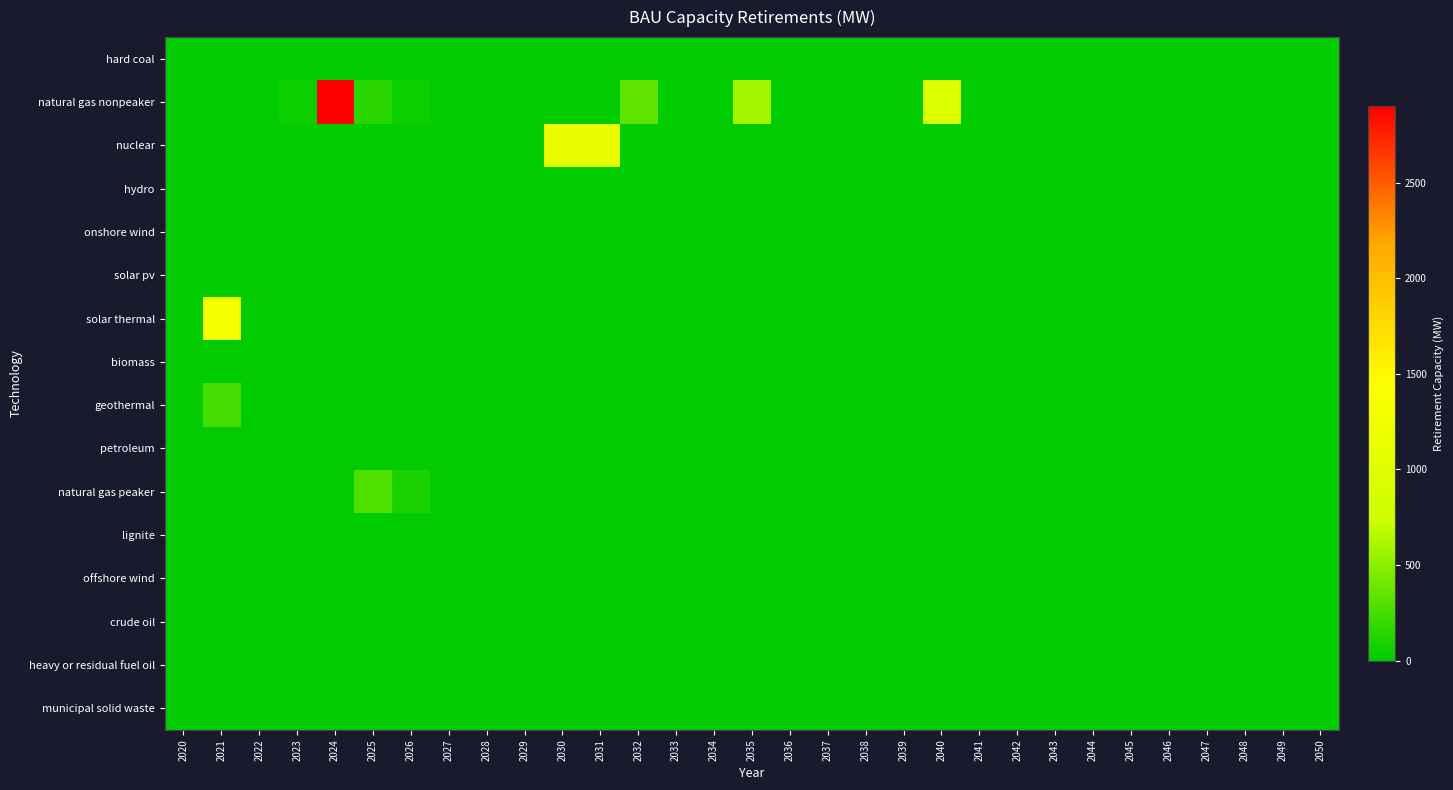

Which series has the widest spread of values?

natural gas nonpeaker